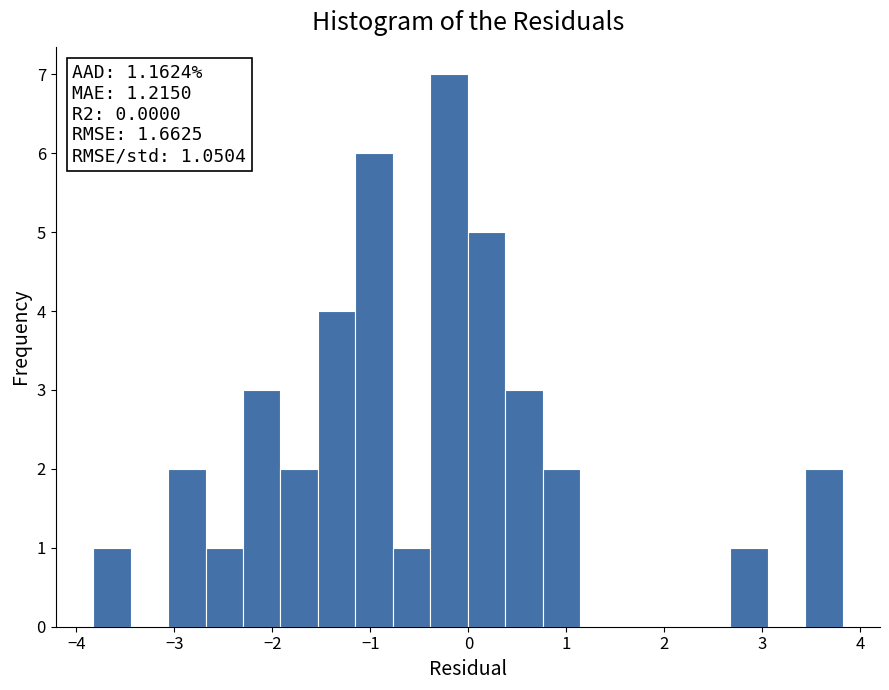

Read against the x-axis, roughly where is the centre of the tallest bar?

-0.2